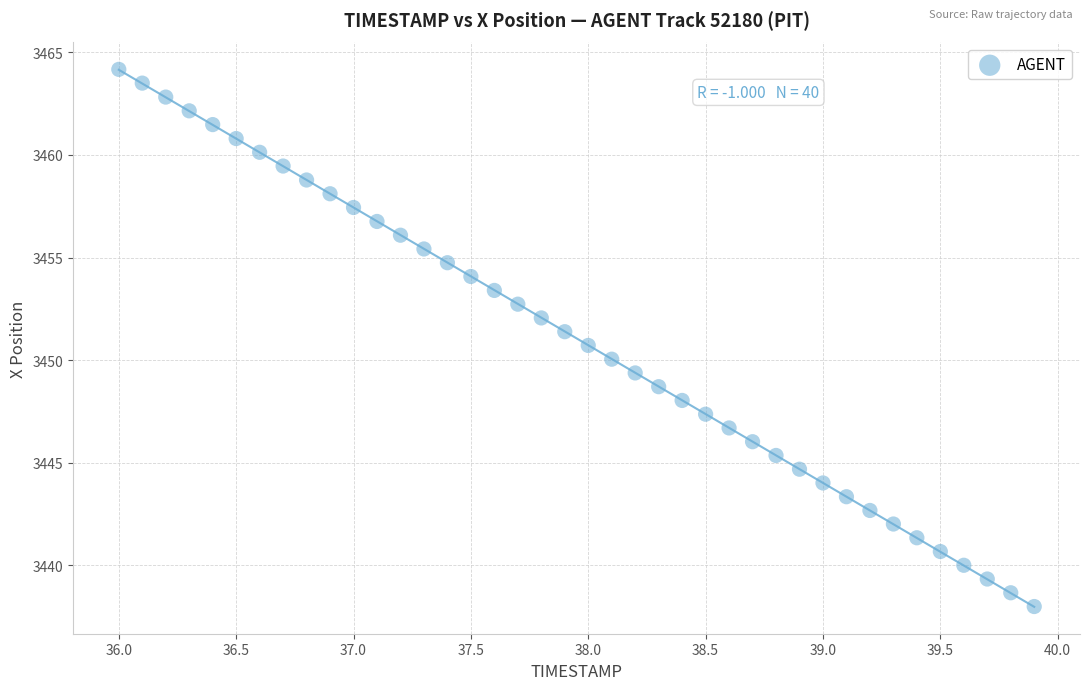

What is the range of X values (max minus min)?

3.9